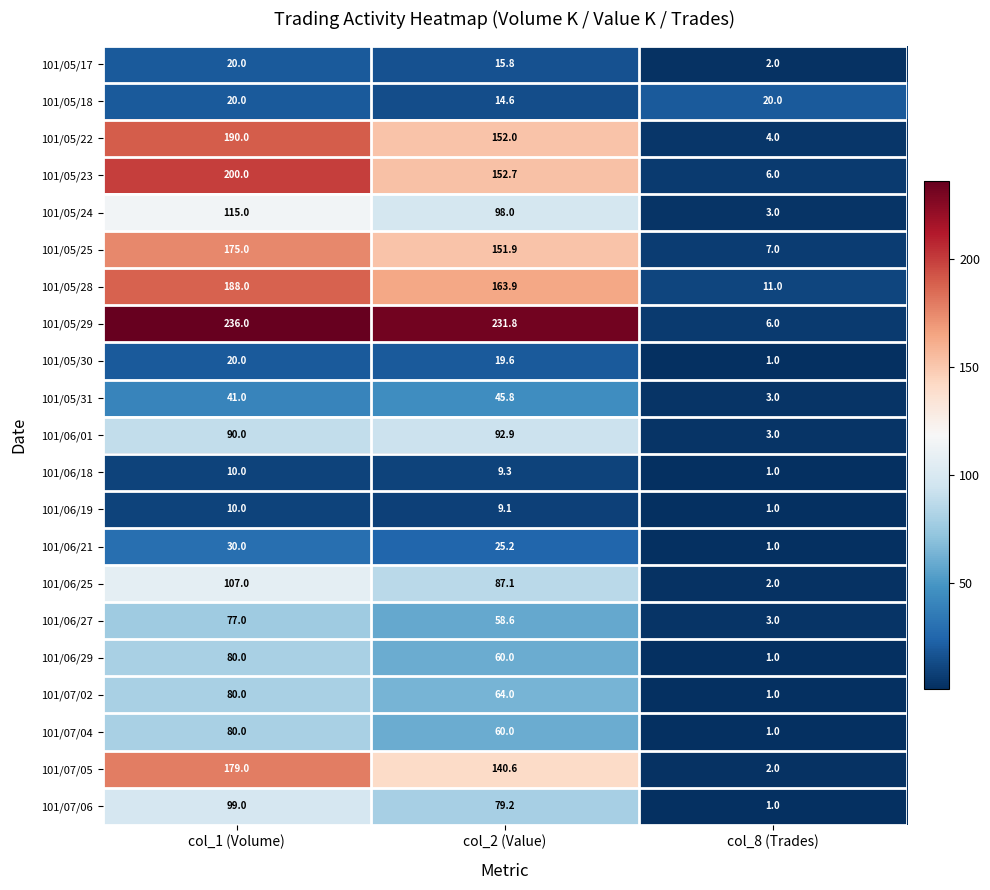

What is the maximum value shown in the chart?

236.0